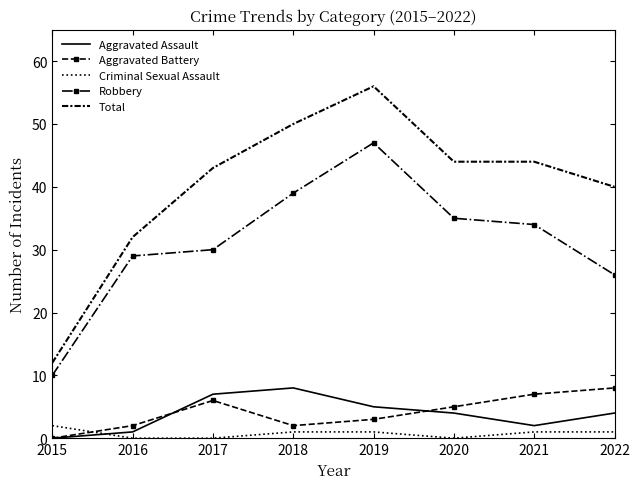

Reading right to left, transcribe all the data shown in this chart.

Aggravated Assault: 2022=4	2021=2	2020=4	2019=5	2018=8	2017=7	2016=1	2015=0
Aggravated Battery: 2022=8	2021=7	2020=5	2019=3	2018=2	2017=6	2016=2	2015=0
Criminal Sexual Assault: 2022=1	2021=1	2020=0	2019=1	2018=1	2017=0	2016=0	2015=2
Robbery: 2022=26	2021=34	2020=35	2019=47	2018=39	2017=30	2016=29	2015=10
Total: 2022=40	2021=44	2020=44	2019=56	2018=50	2017=43	2016=32	2015=12